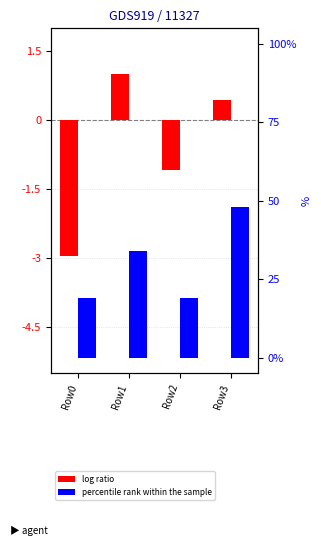

Count the percentile rank within the sample values in the range 19 to 48.

4